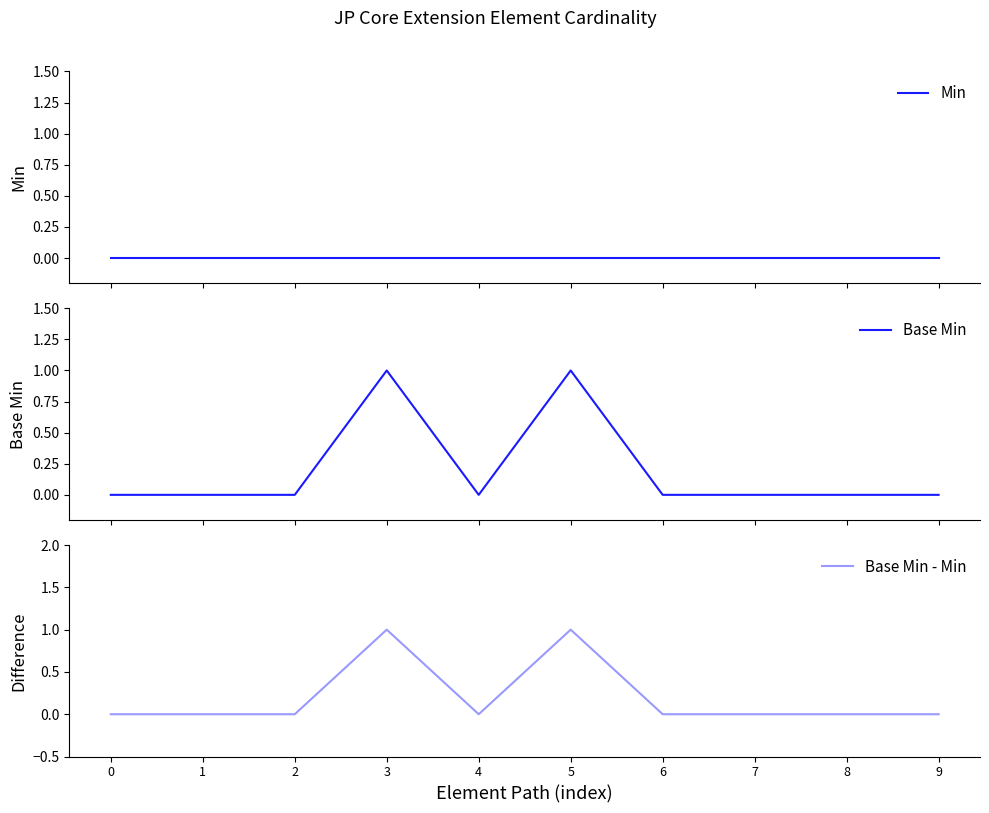

What are all the series names shown in the legend?

Min, Base Min, Base Min - Min